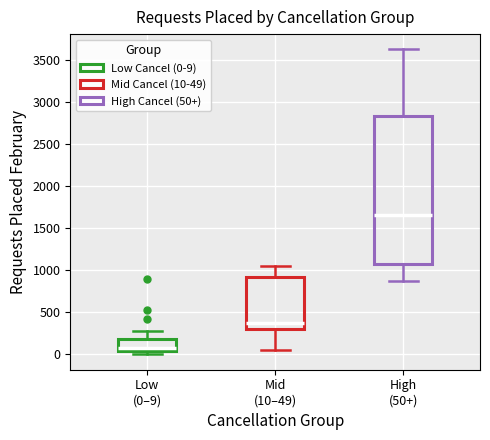

Which box is the tallest, from its lower edge to its upper edge?

High (50+)